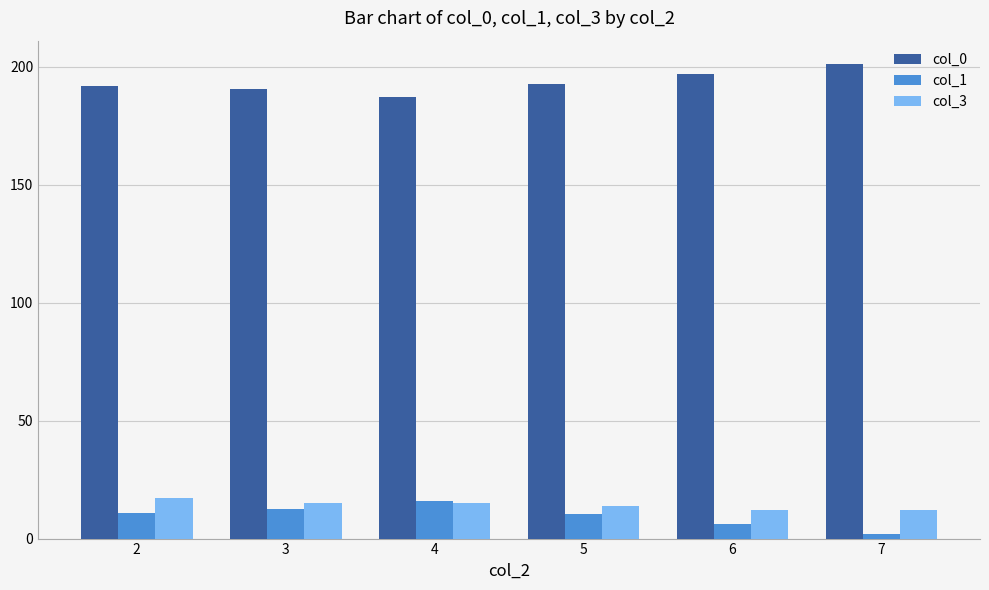

How many bars are there in each group?

3